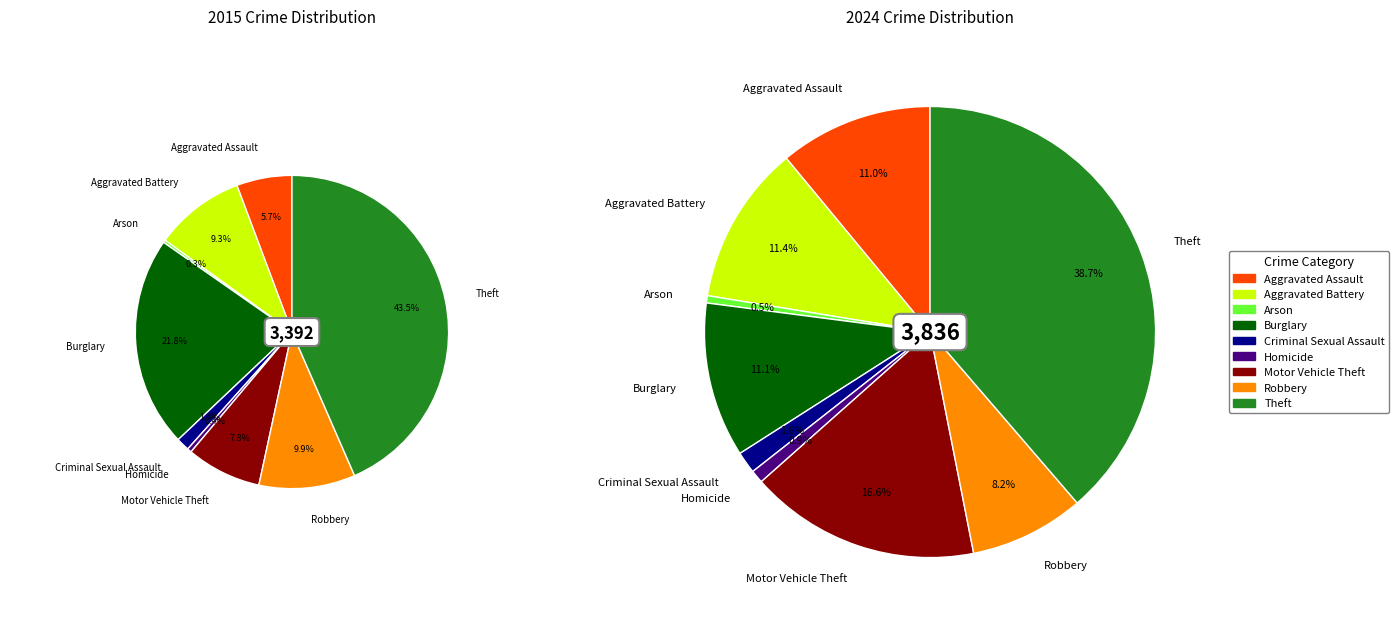

Count the number of slices in the pie.

9